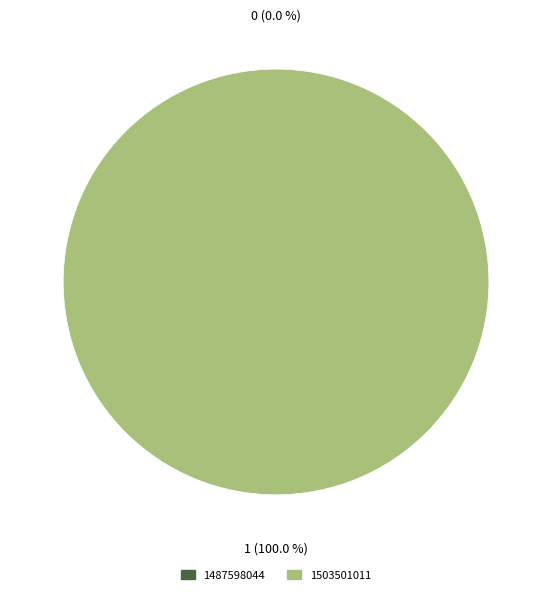

Is it true that 1487598044 is 0% of the pie?

True